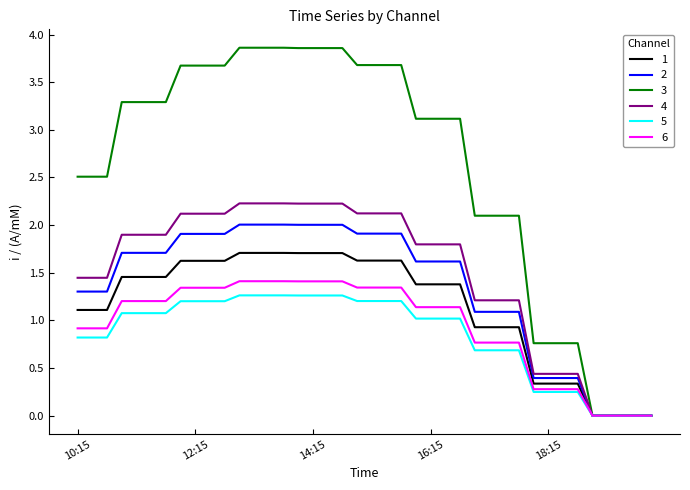

What is the maximum value shown in the chart?

3.9